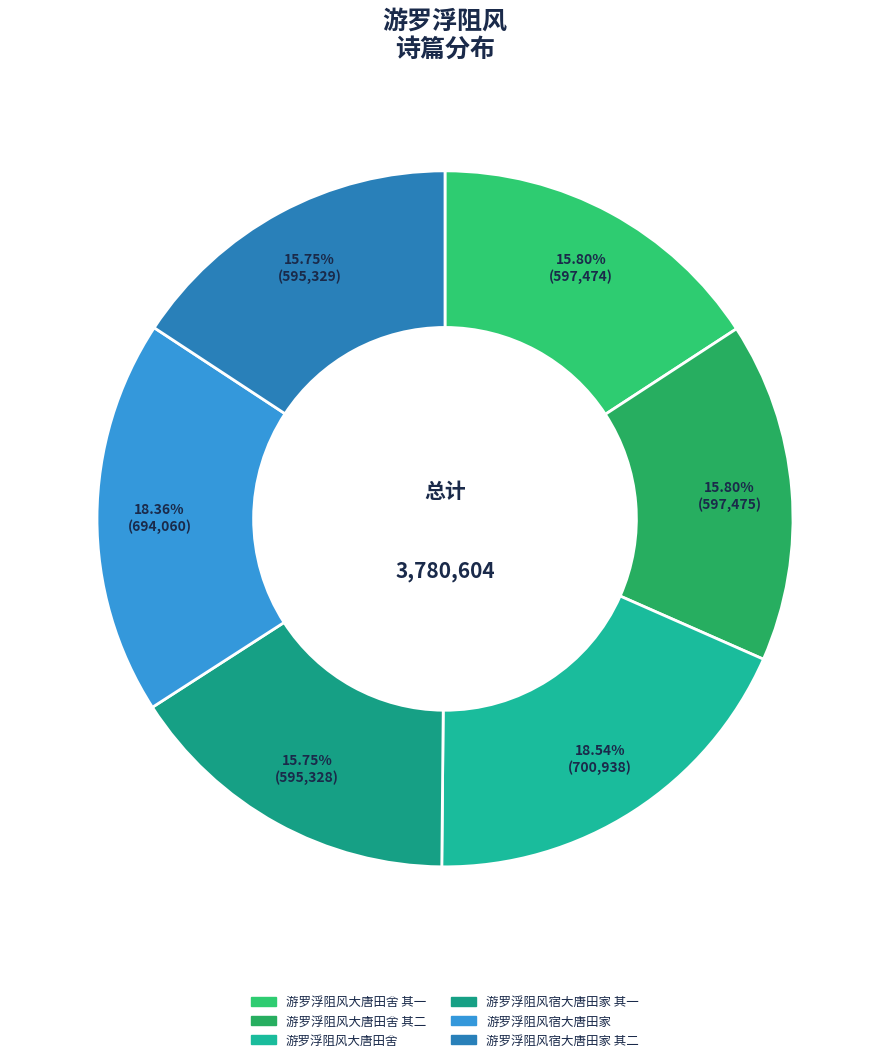

How many segments does this pie chart have?

6